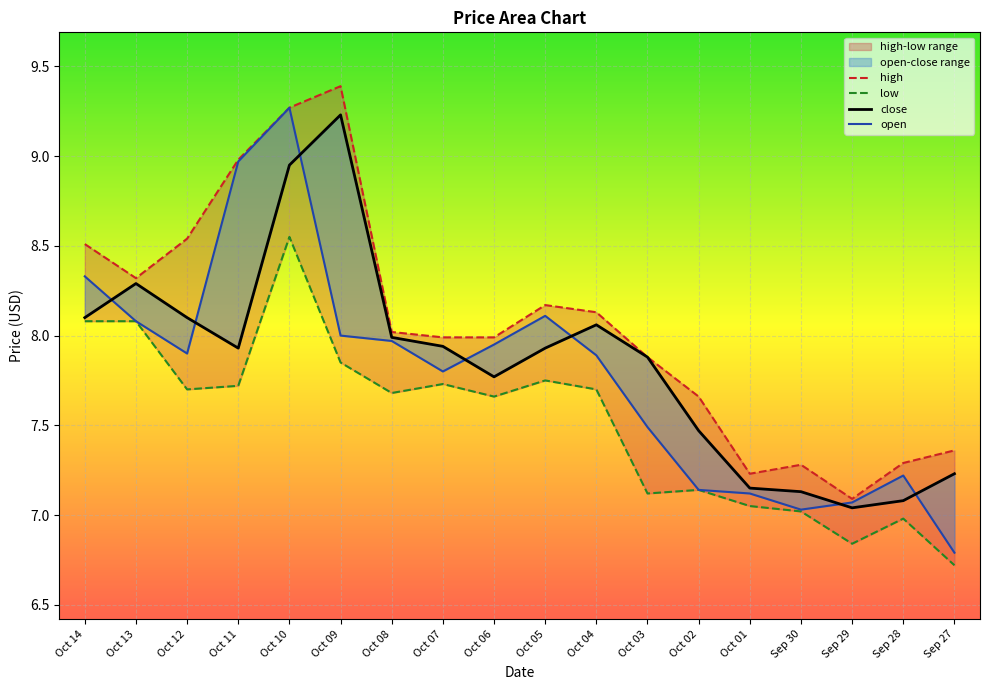

At Oct 07, list the series in order from largest to smallest.

high, close, open, low